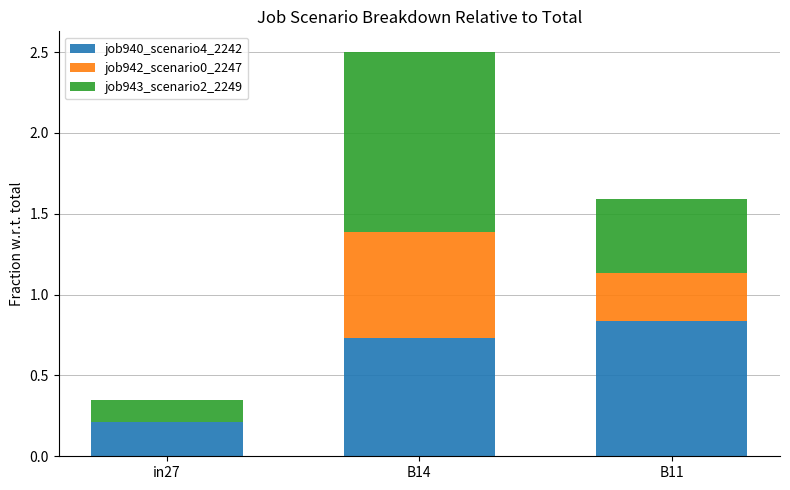

Count the job940_scenario4_2242 values in the range 0 to 1.

3